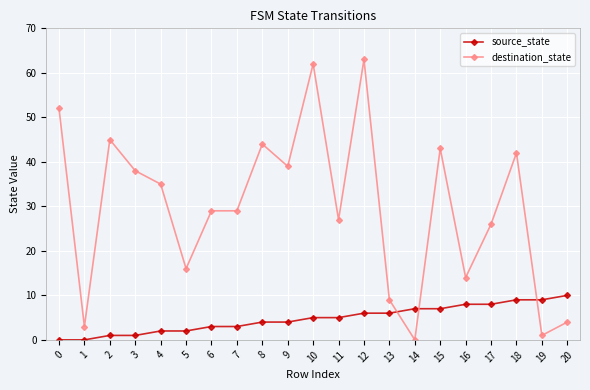

Which category has the highest value in the destination_state series?

12